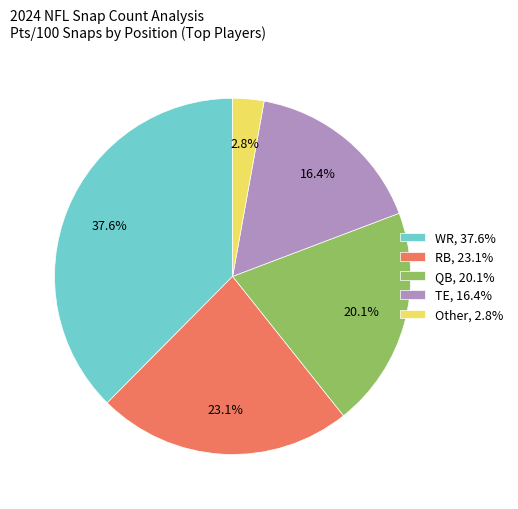

To the nearest percent, what is the average slice percentage?

20%